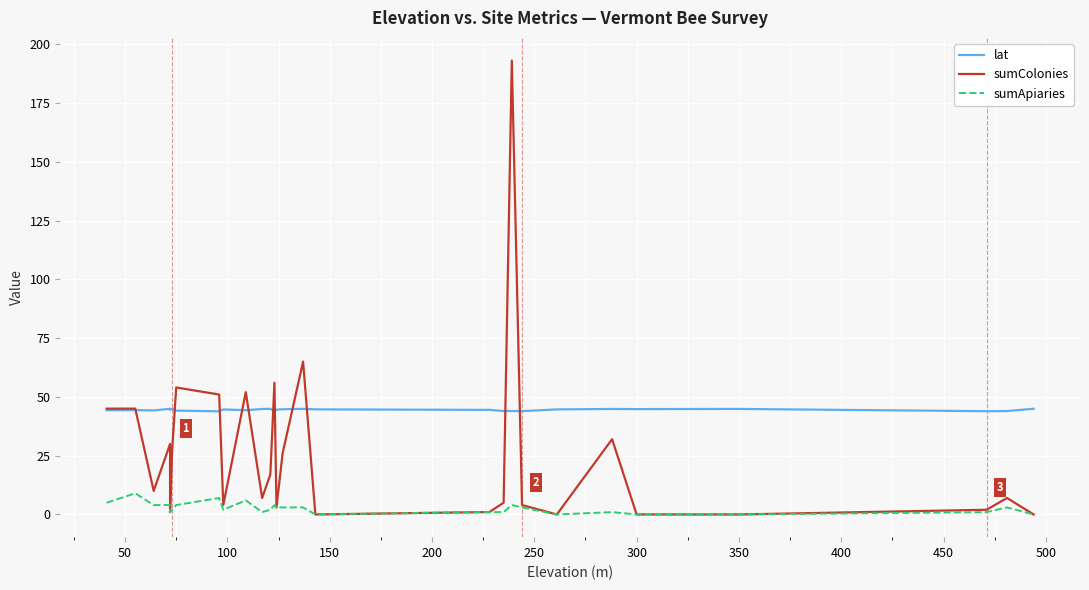

List the series in order of their peak value, highest first.

sumColonies, lat, sumApiaries